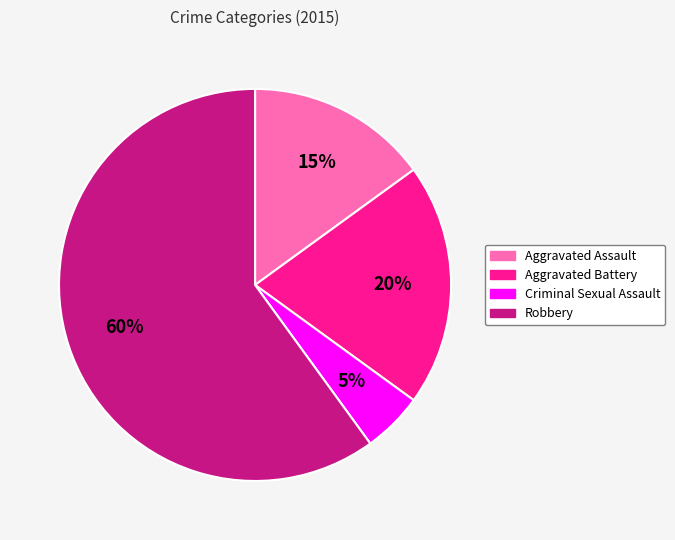

What is the smallest slice in the pie chart?

Criminal Sexual Assault